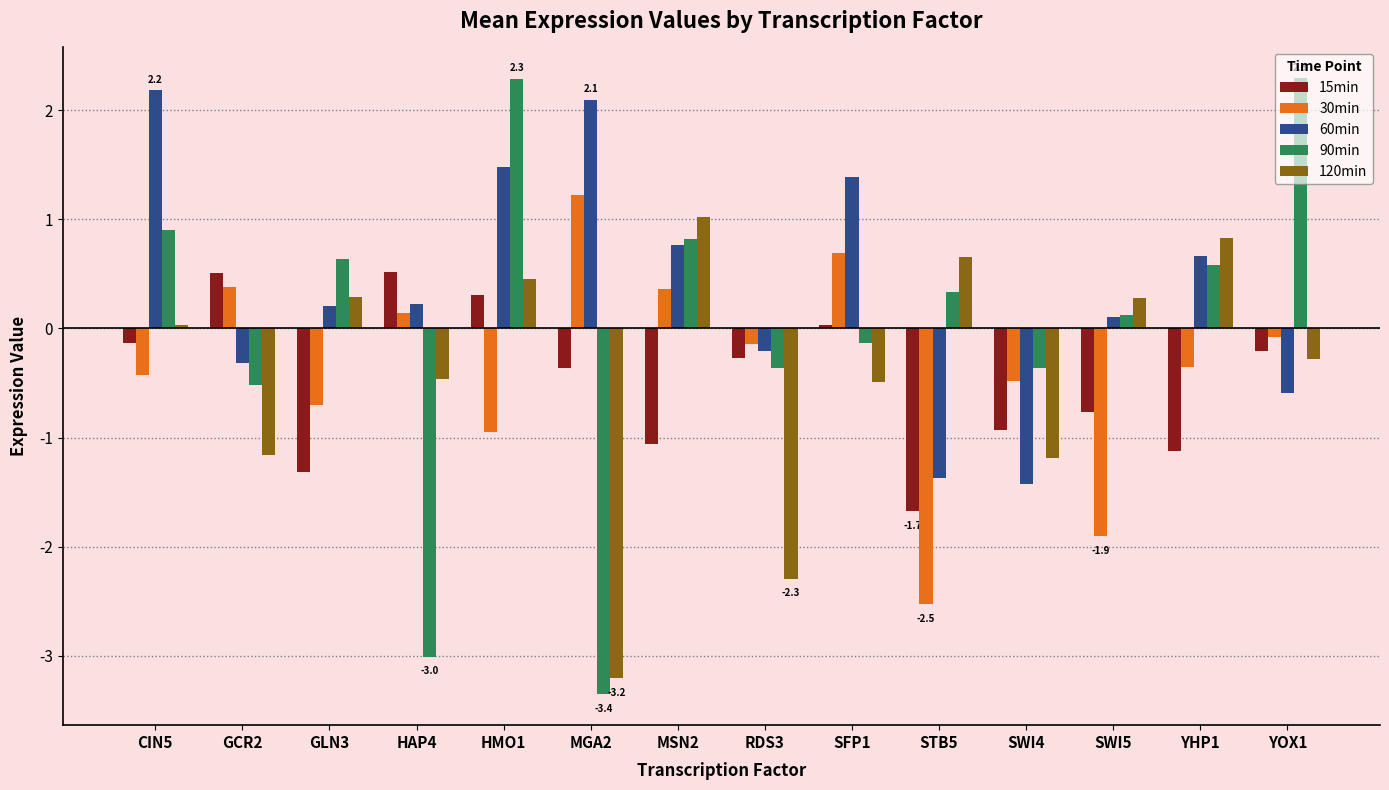

What is the label of the 8th bar from the left?

RDS3